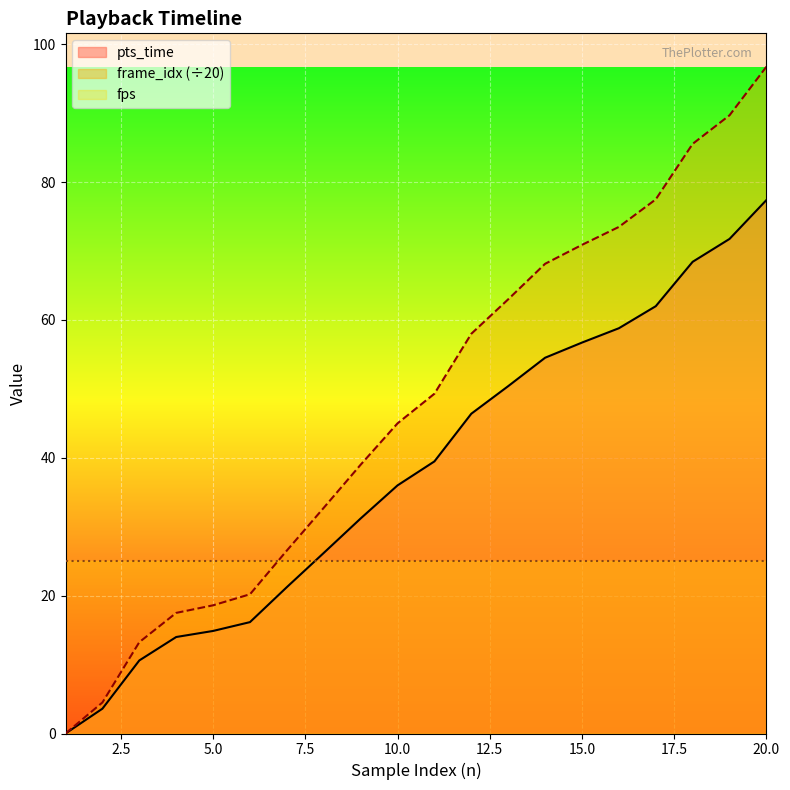

Does the chart display data point markers on the line(s)?

No